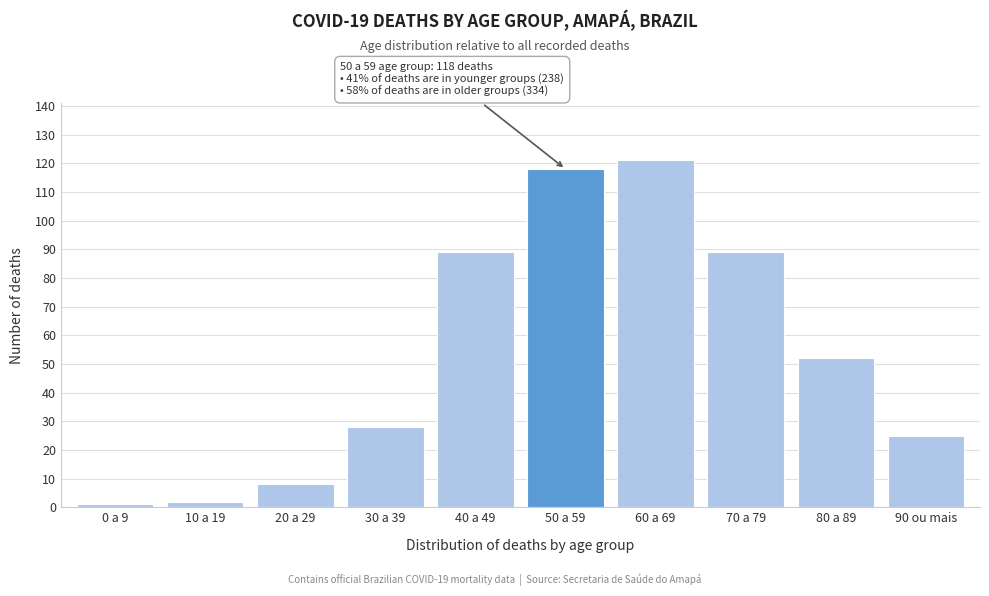

Reading left to right, what are all the values shown in this chart?

0 a 9=1	10 a 19=2	20 a 29=8	30 a 39=28	40 a 49=89	50 a 59=118	60 a 69=121	70 a 79=89	80 a 89=52	90 ou mais=25